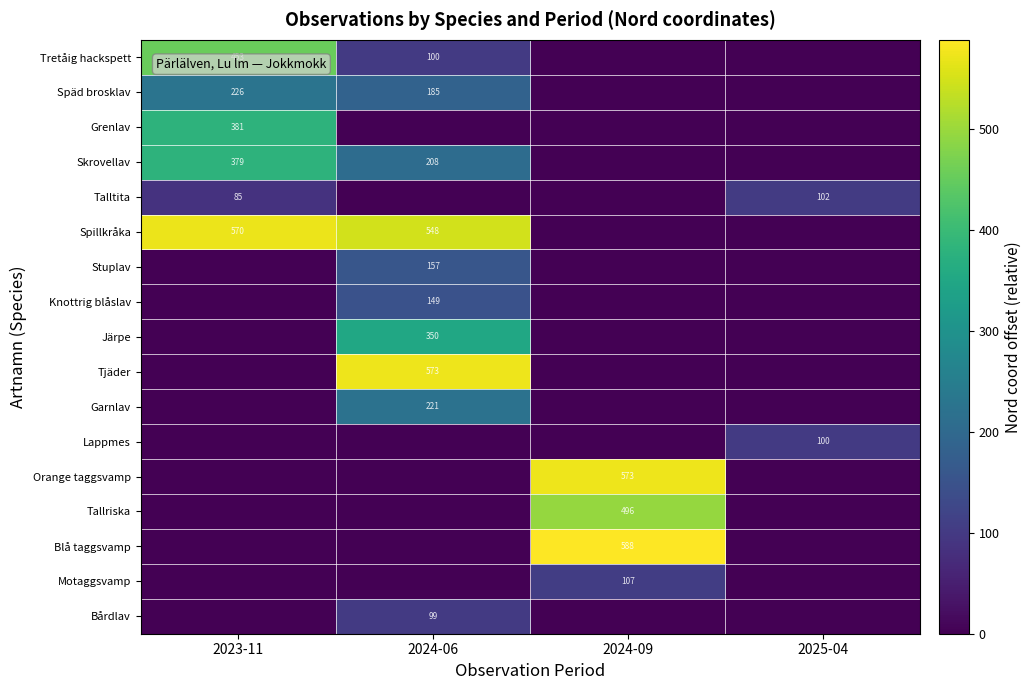

Is the value of Tallriska at 2024-09 greater than the value of Bårdlav at 2024-06?

Yes